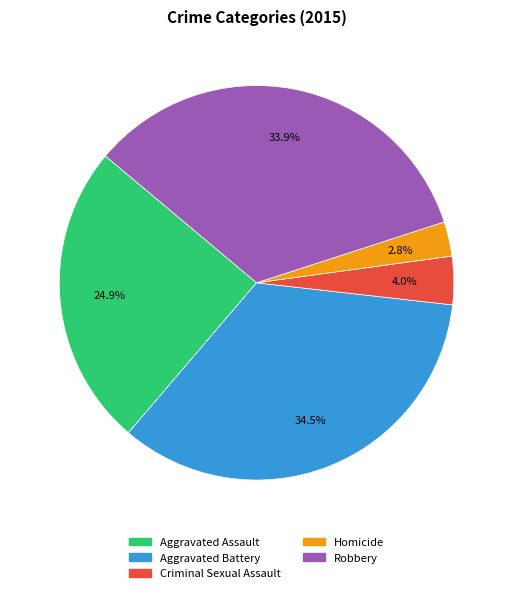

Which slice is the smallest?

Homicide